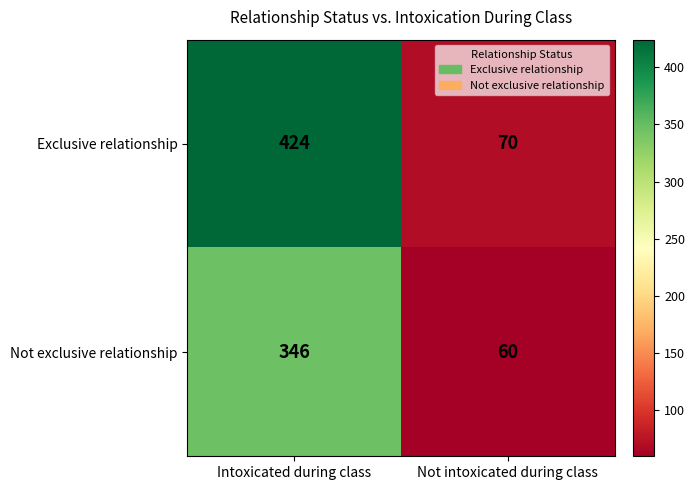

What is the difference between the highest and lowest values at Not intoxicated during class?

10